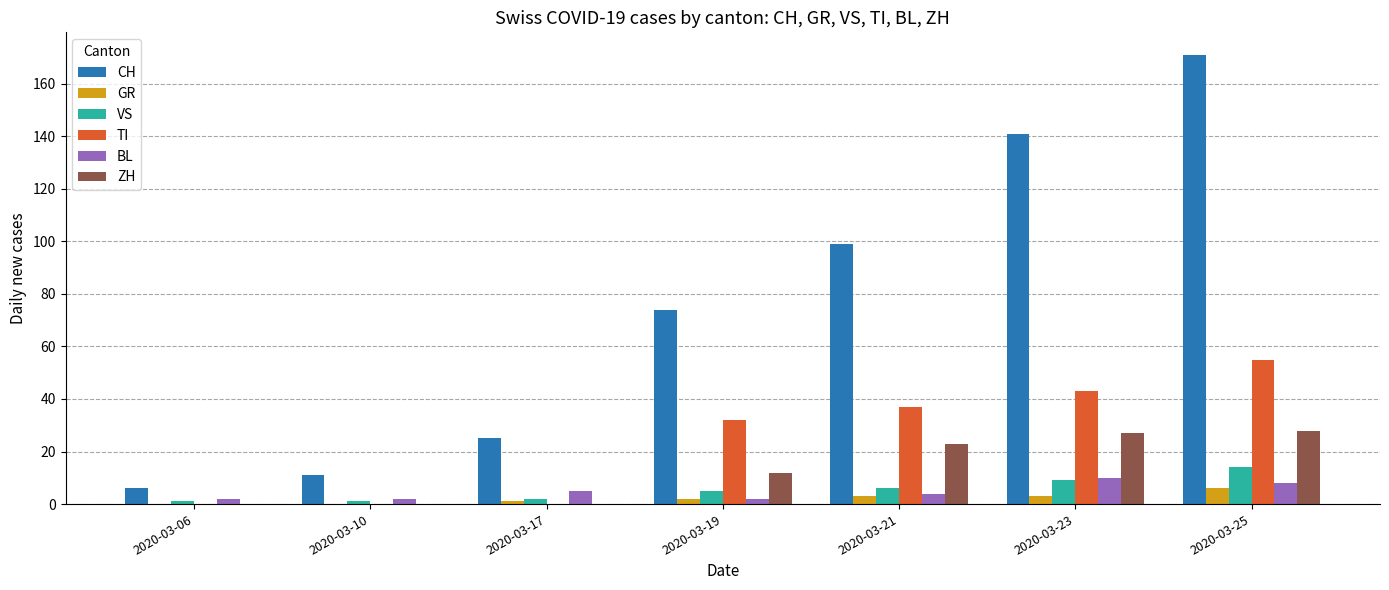

Which series has the largest total across all categories?

CH